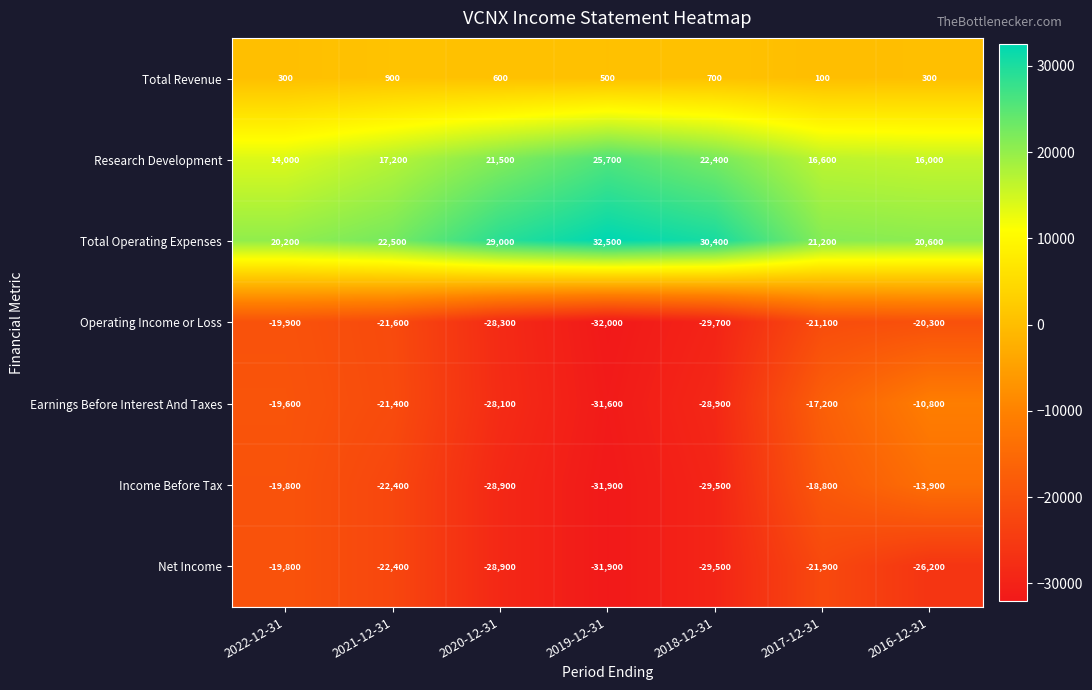

Between 2021-12-31 and 2018-12-31, which series saw the biggest shift?

Operating Income or Loss